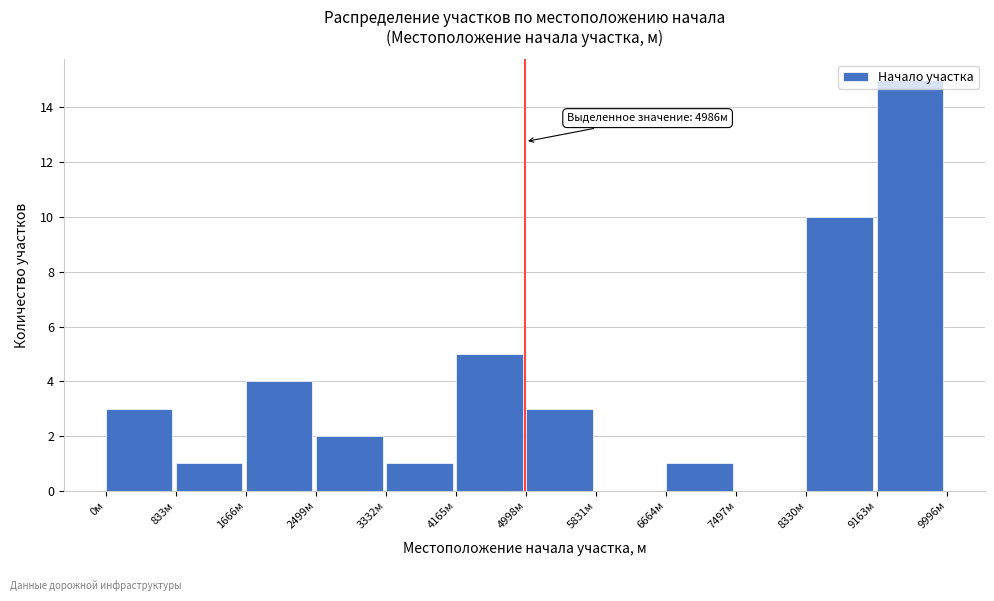

Which range on the x-axis has the tallest bar?

9200 to 10000